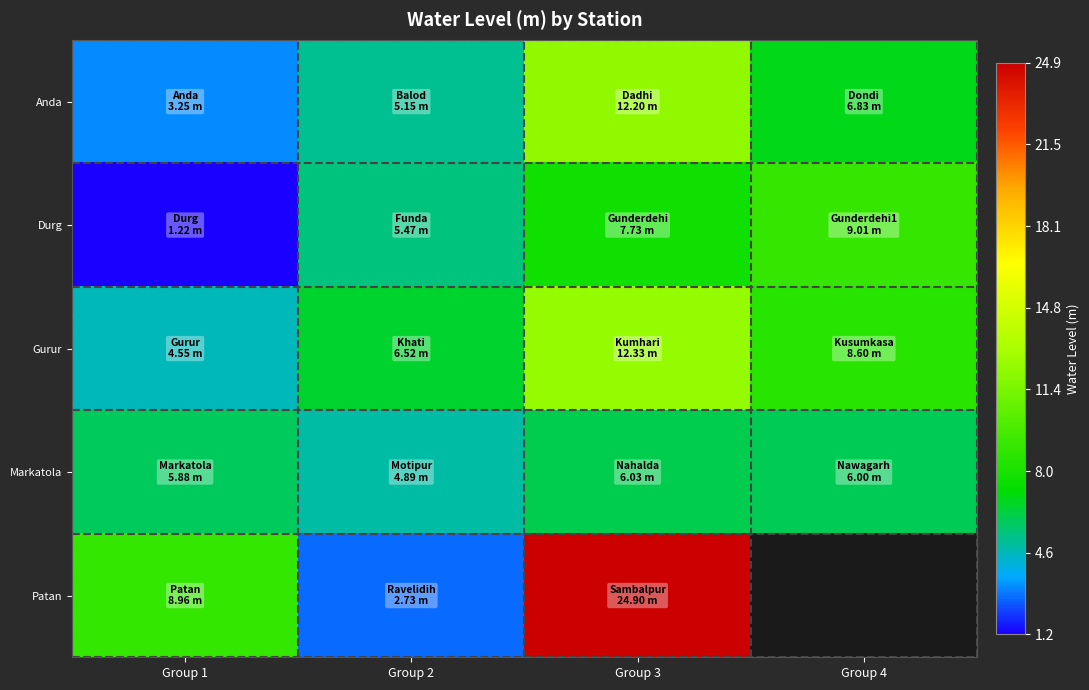

What is the sum of all Gurur values?

32.0